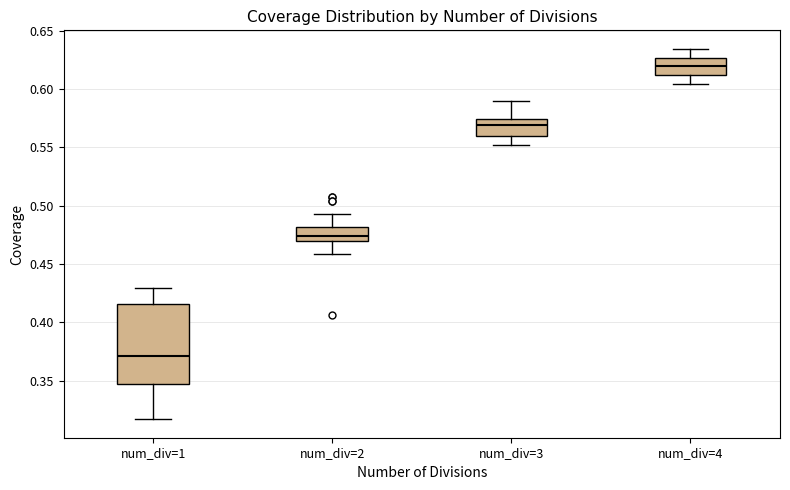

Reading left to right, transcribe this box plot: for each box, give where its median line is, the range the box spans, and where its two whiskers end, as read against the y-axis. The values are not printed on the chart, so give them approximately, as read against the axis.

num_div=1: median 0.370, box 0.345 to 0.415, whiskers 0.315 to 0.430
num_div=2: median 0.475, box 0.470 to 0.480, whiskers 0.460 to 0.495
num_div=3: median 0.570, box 0.560 to 0.575, whiskers 0.550 to 0.590
num_div=4: median 0.620, box 0.610 to 0.625, whiskers 0.605 to 0.635